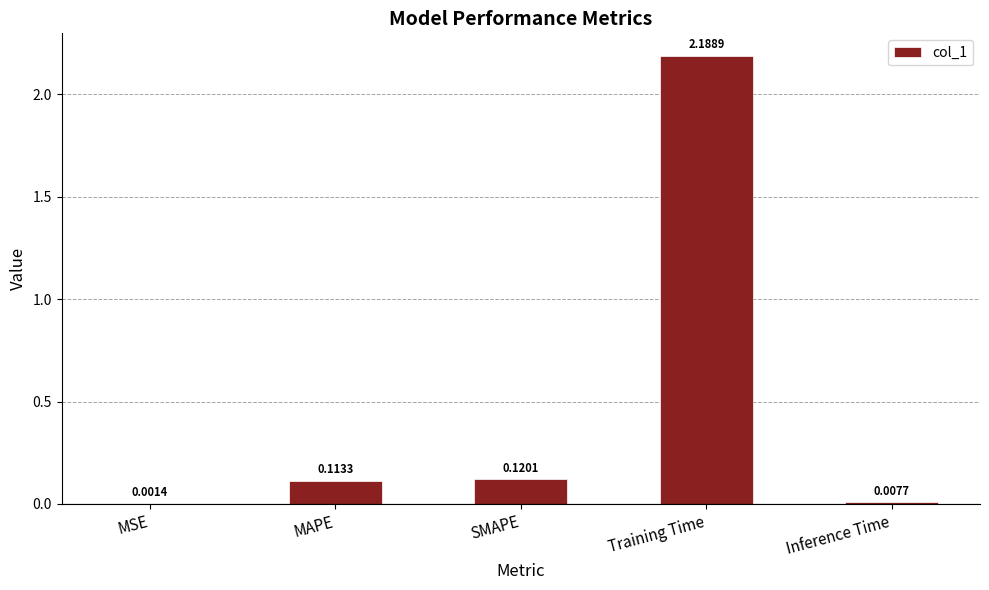

Does the chart contain stacked bars?

No